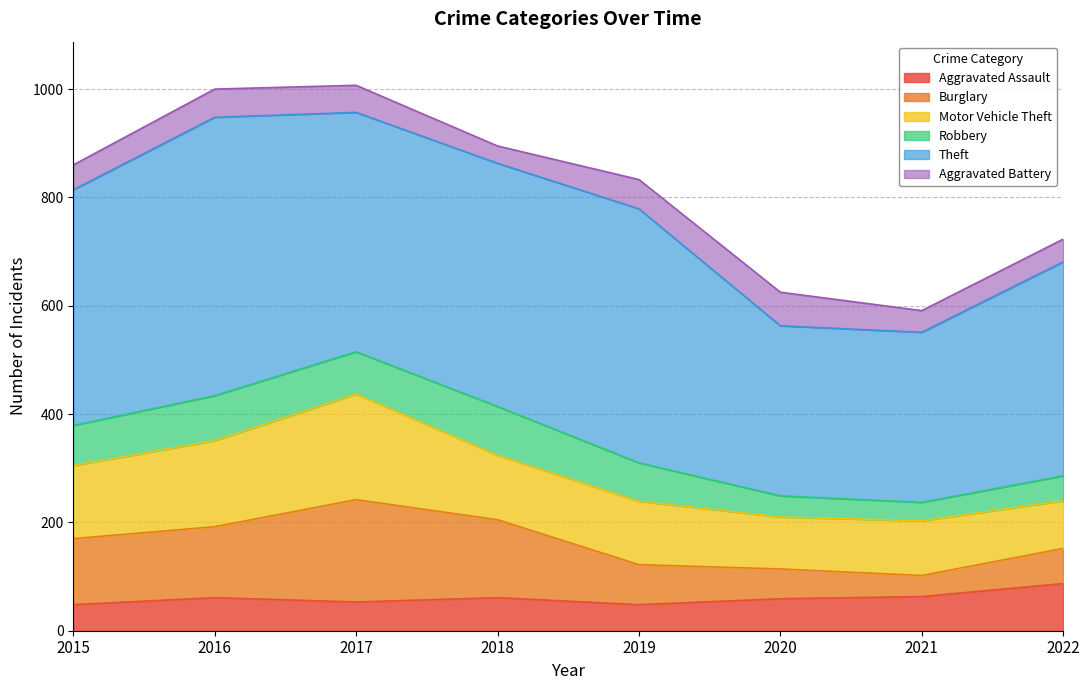

The Aggravated Battery series shows 46 at 2015. True or false?

True